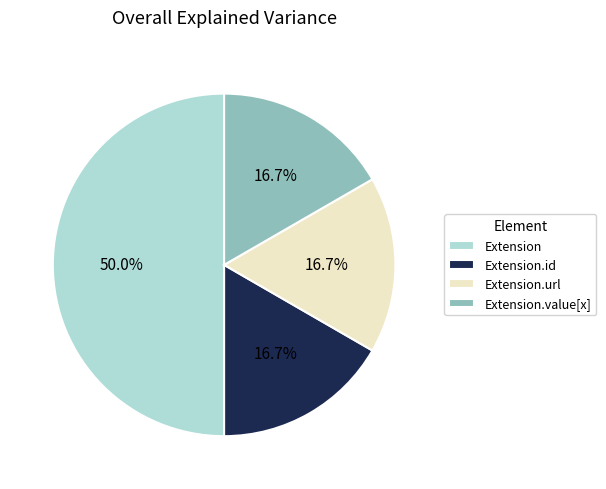

Which slice is the largest?

Extension